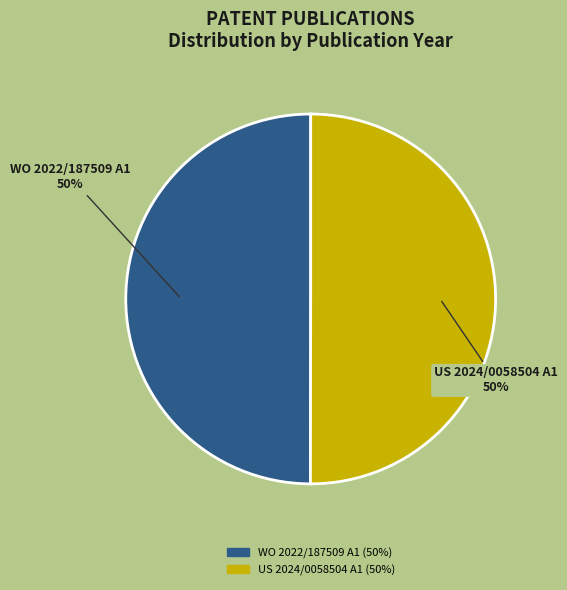

Is it true that WO 2022/187509 A1 is 63% of the pie?

False